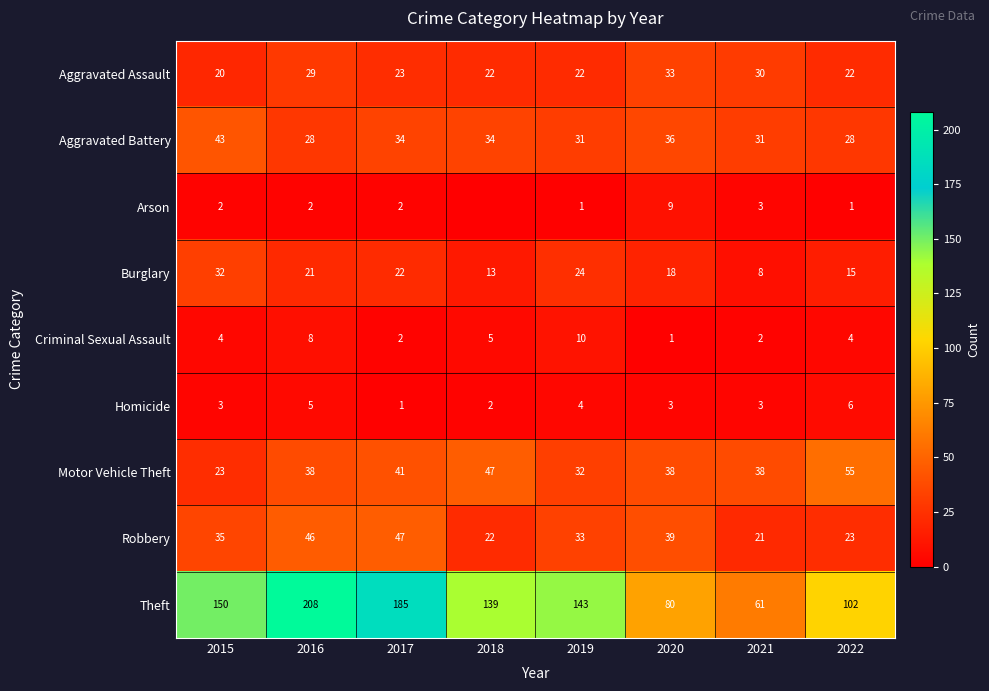

Count the Theft values in the range 102 to 185.

5